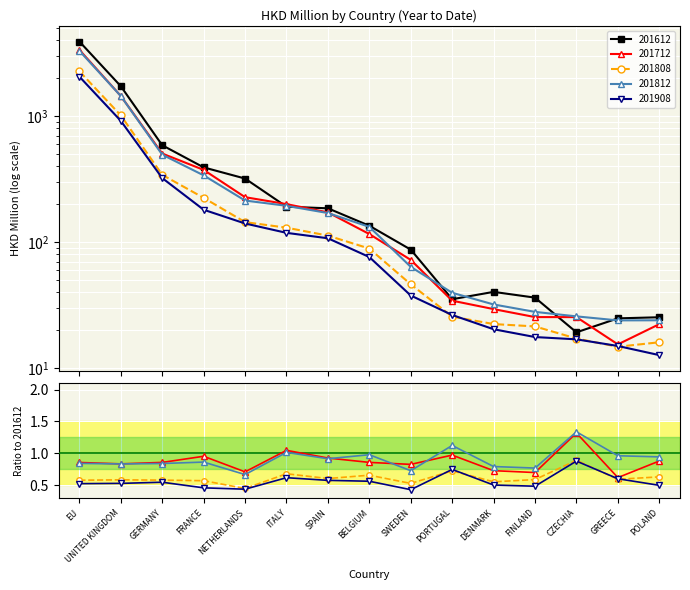

True or false: 201712 and 201612 cross at least once.

True